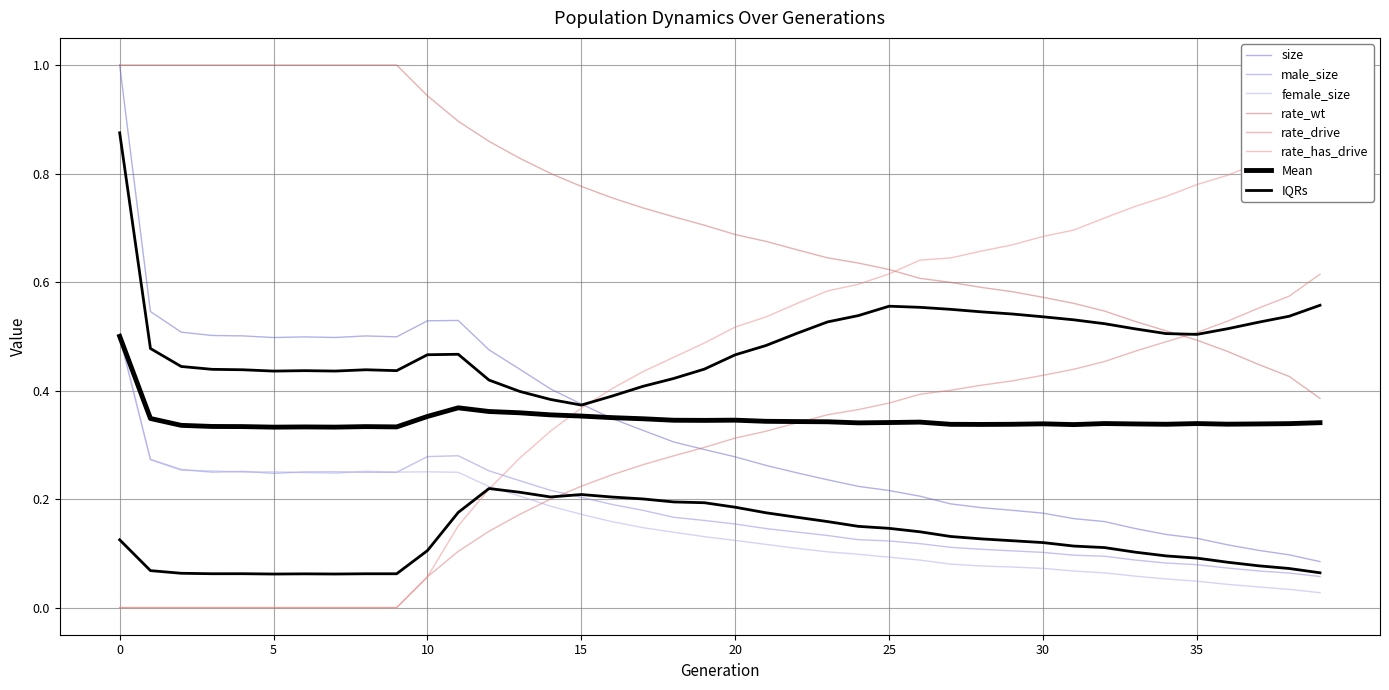

Between which two adjacent categories do female_size and rate_has_drive first intersect?

12 and 13